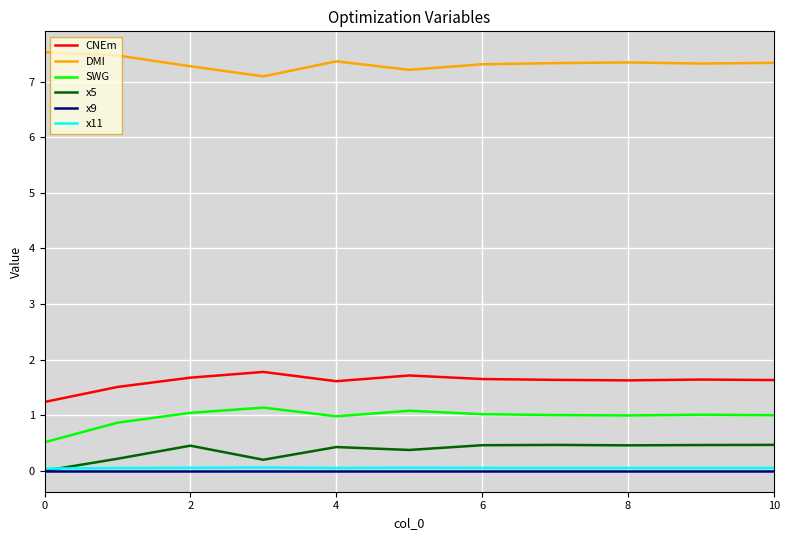

What is the highest value of the SWG series?

1.1